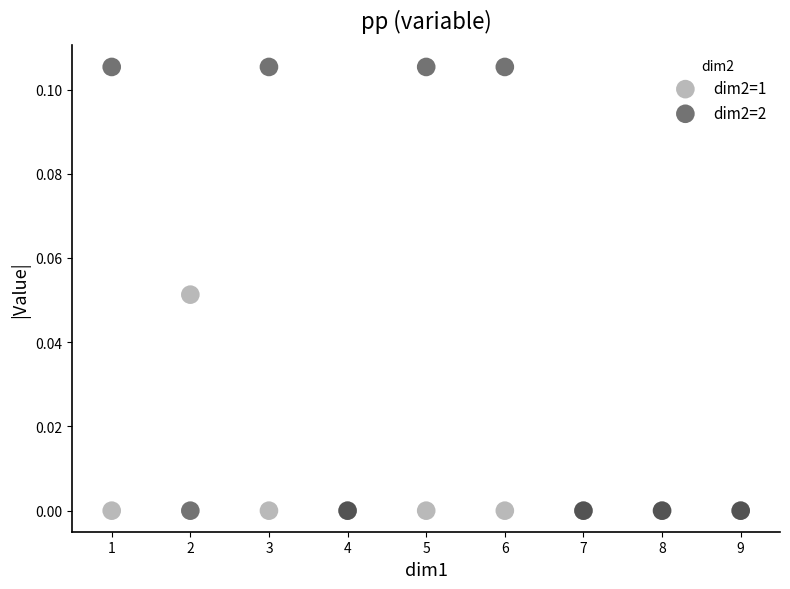

Which series reaches the maximum Y coordinate?

dim2=2